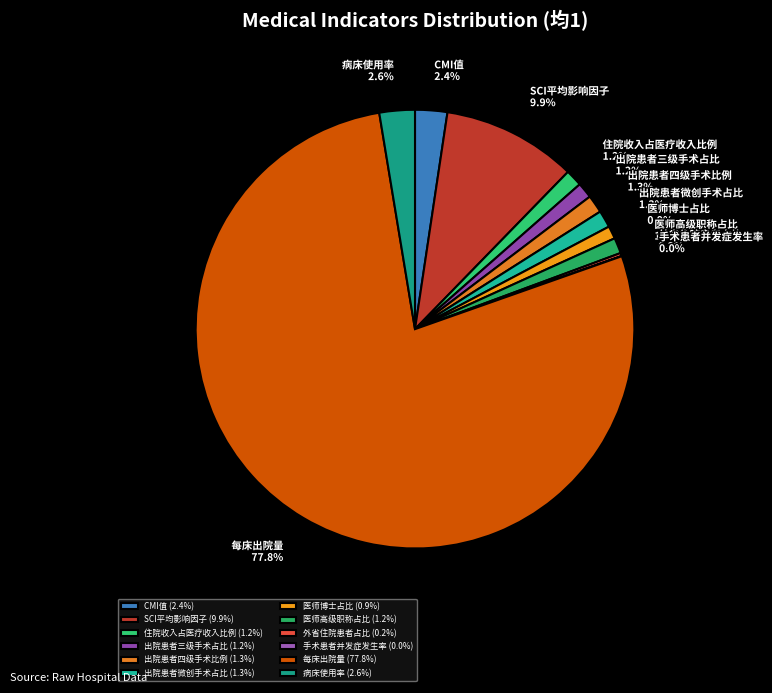

To the nearest percent, what percentage of the pie is SCI平均影响因子?

10%